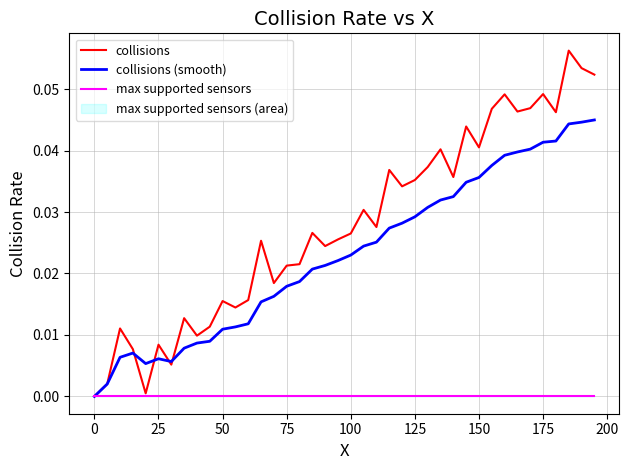

List the series in order of their overall mean, highest first.

collisions, collisions (smooth), max supported sensors